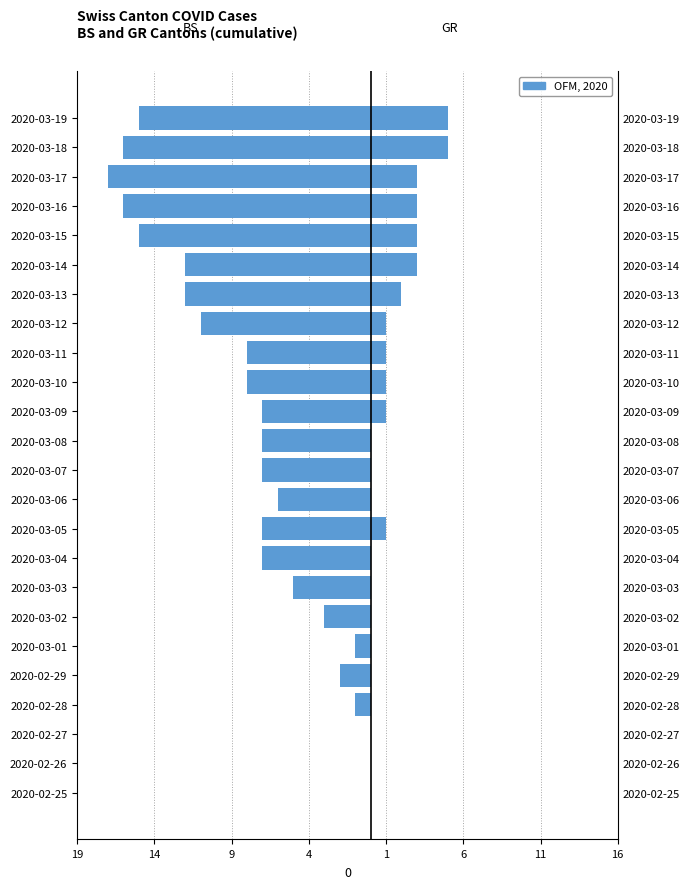

Is the value of GR at 2020-03-13 greater than the value of BS at 2020-03-10?

Yes